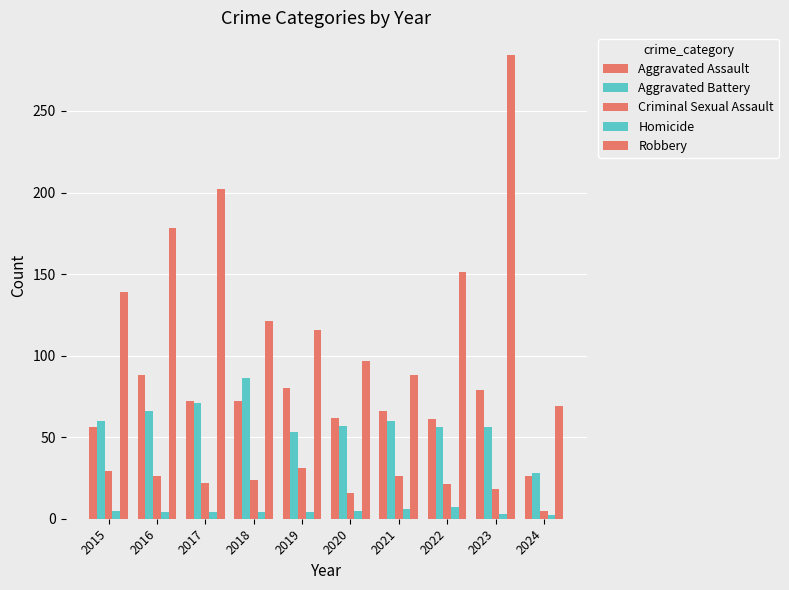

Which category has the lowest value in the Homicide series?

2024